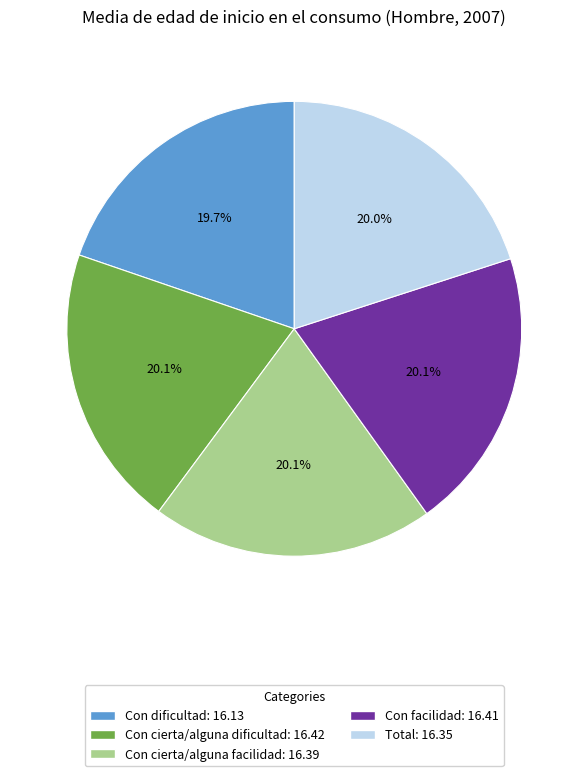

Is there any slice that represents more than half of the pie?

No